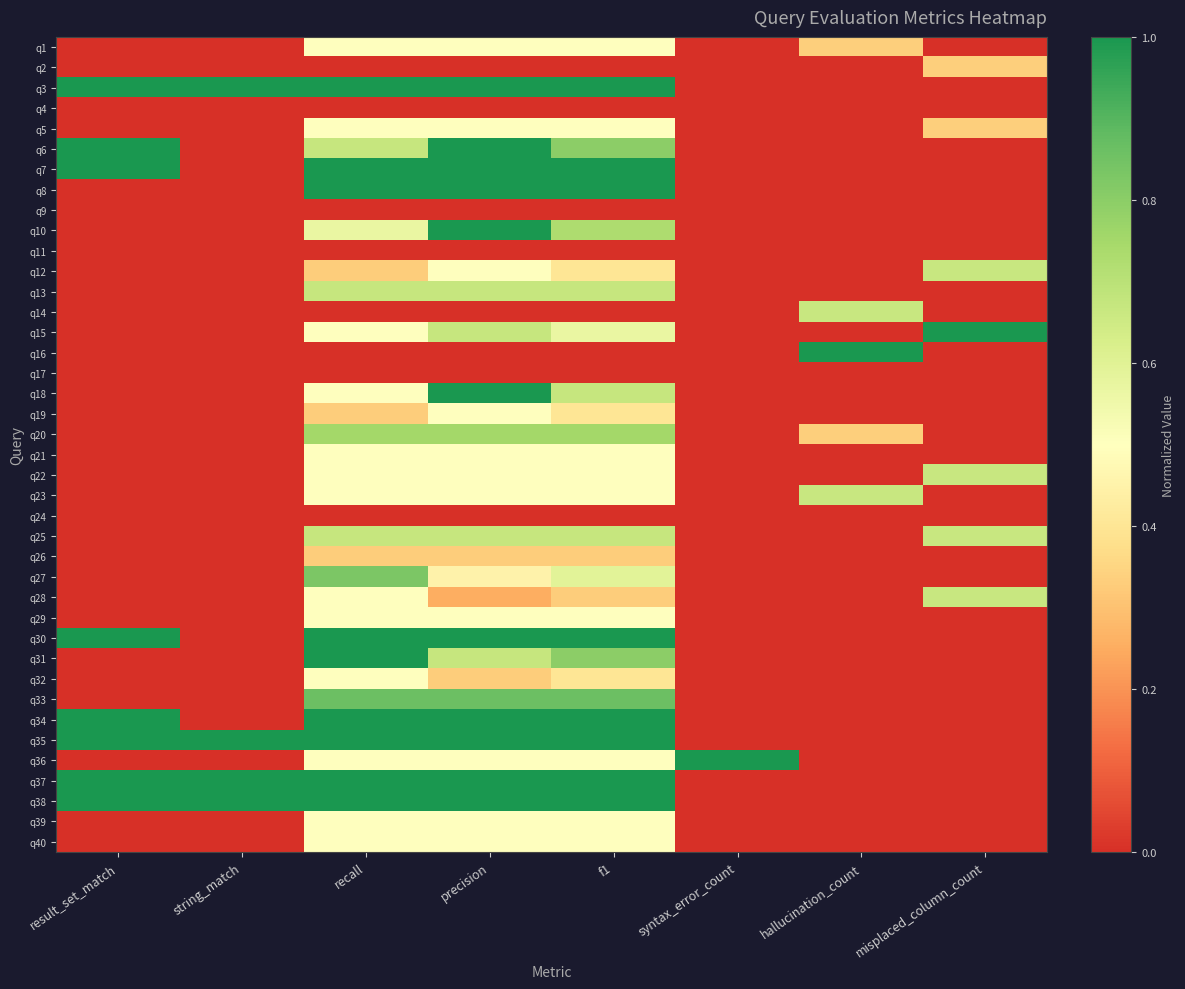

Between recall and string_match, which is larger?

recall